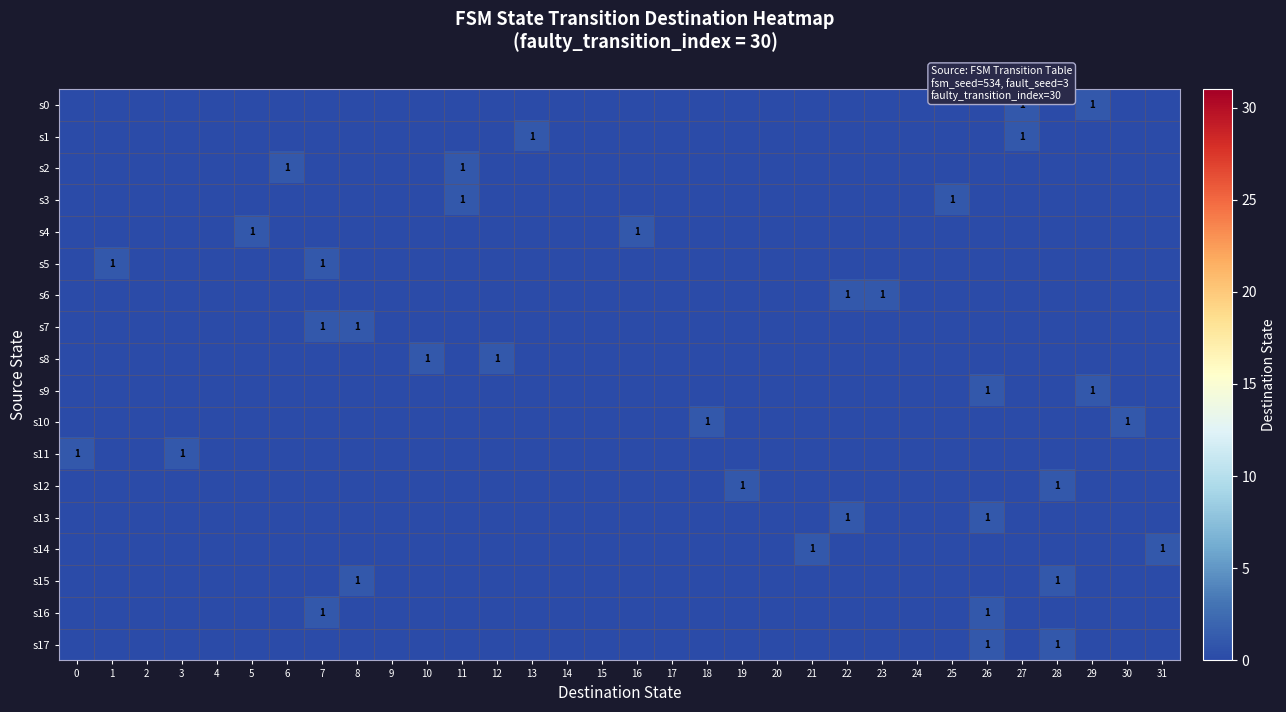

How many data points in s8 are above 0?

2